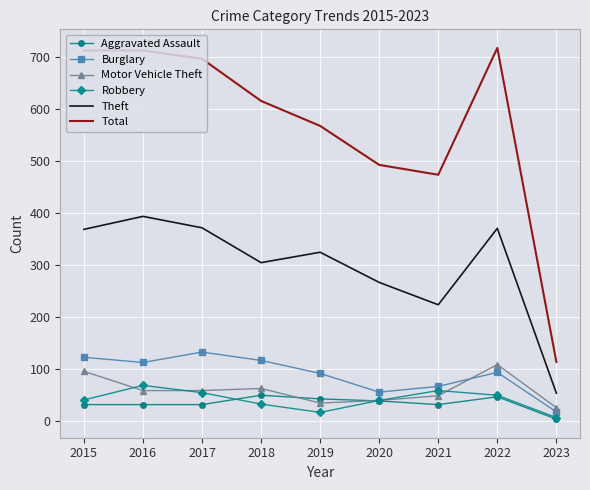

What is the average value of the Theft series?

298